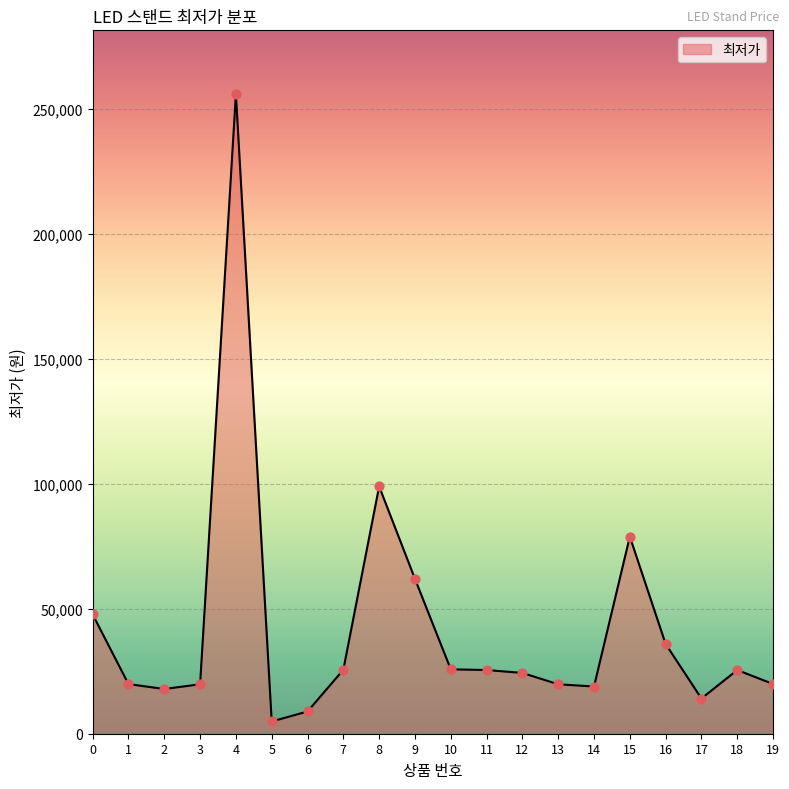

What is the change in value from 0 to 19?

-27850